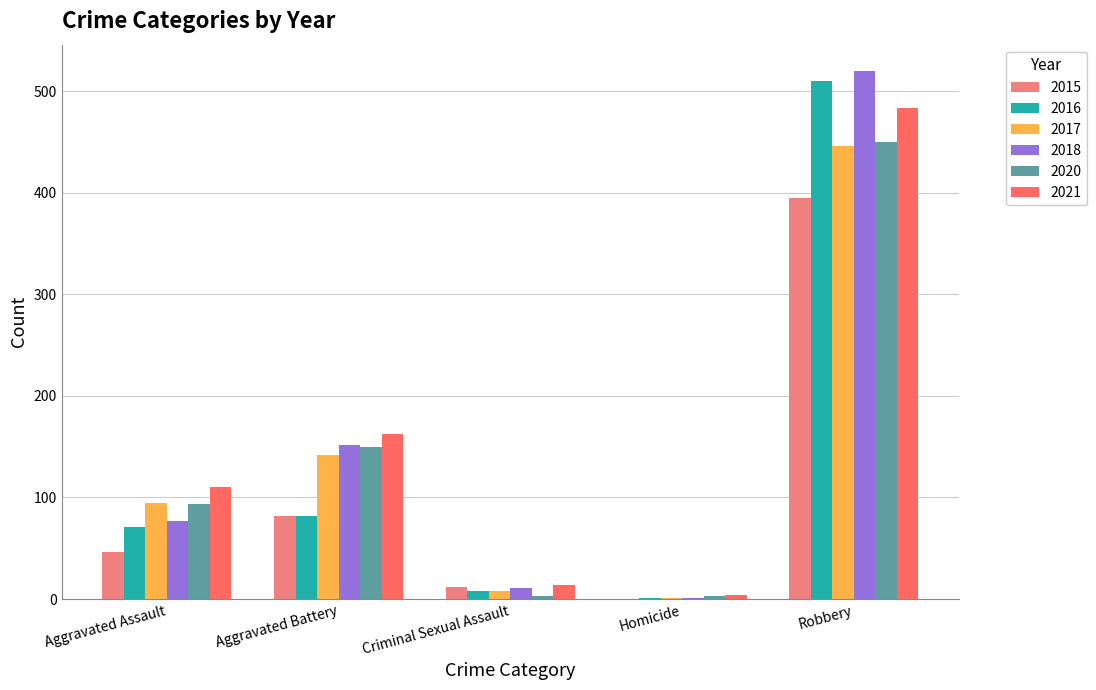

The 2016 series shows 114 at Aggravated Battery. True or false?

False